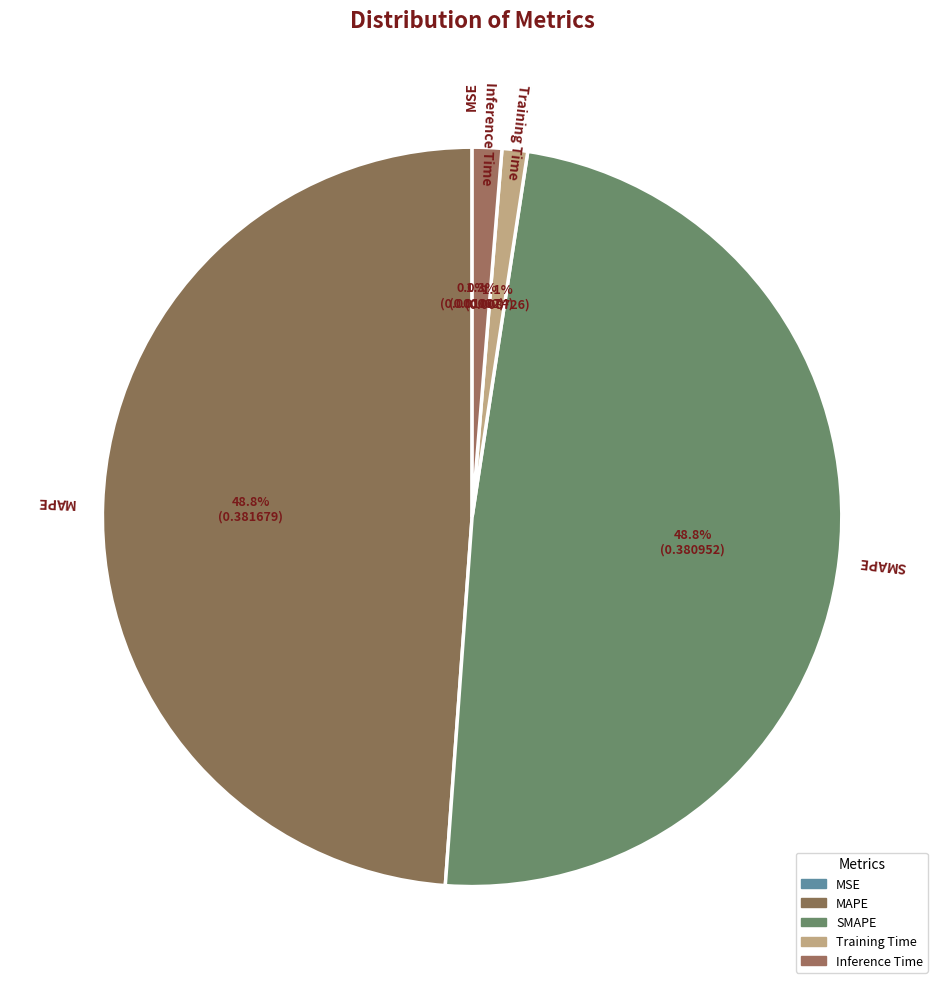

Rank the categories by value from lowest to highest.

MSE, Training Time, Inference Time, SMAPE, MAPE